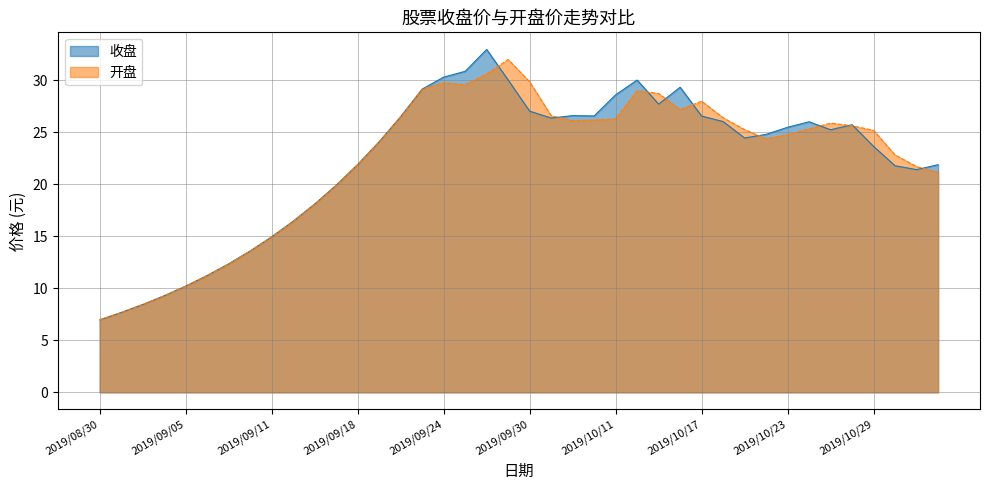

Reading right to left, list all the values displayed in this chart.

收盘: 21.9	21.4	21.8	23.6	25.7	25.2	26.0	25.5	24.8	24.4	26.0	26.6	29.3	27.7	30.0	28.6	26.6	26.6	26.4	27.0	30.0	33.0	30.9	30.3	29.1	26.5	24.1	21.9	19.9	18.1	16.4	14.9	13.6	12.3	11.2	10.2	9.3	8.4	7.7	7.0
开盘: 21.1	21.7	22.8	25.2	25.6	25.9	25.3	24.8	24.4	25.2	26.4	28.0	27.2	28.7	29.0	26.3	26.2	26.1	26.6	29.9	32.0	30.6	29.6	29.8	29.1	26.5	24.1	21.9	19.9	18.1	16.4	14.9	13.6	12.3	11.2	10.2	9.3	8.4	7.7	7.0